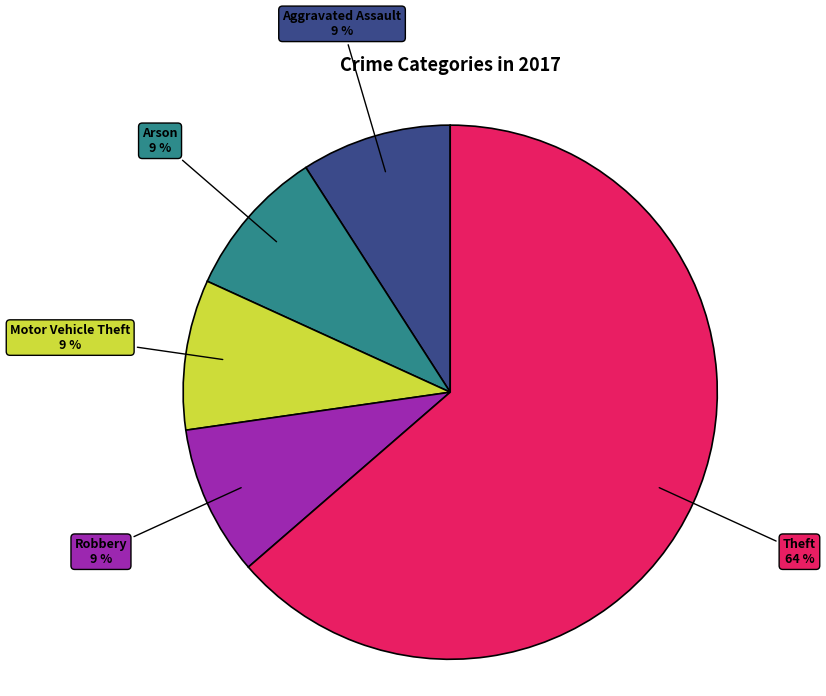

Is there any slice that represents more than half of the pie?

Yes